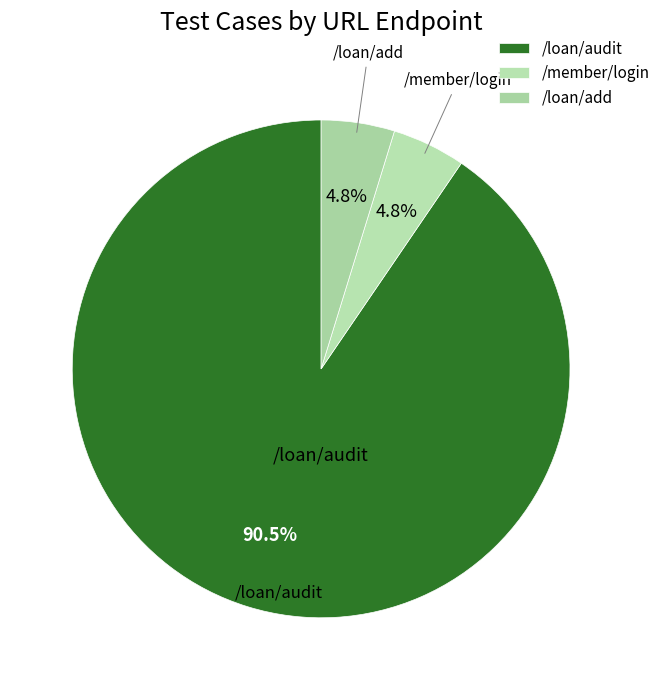

What is the total percentage of /loan/add and /loan/audit?

95.2%